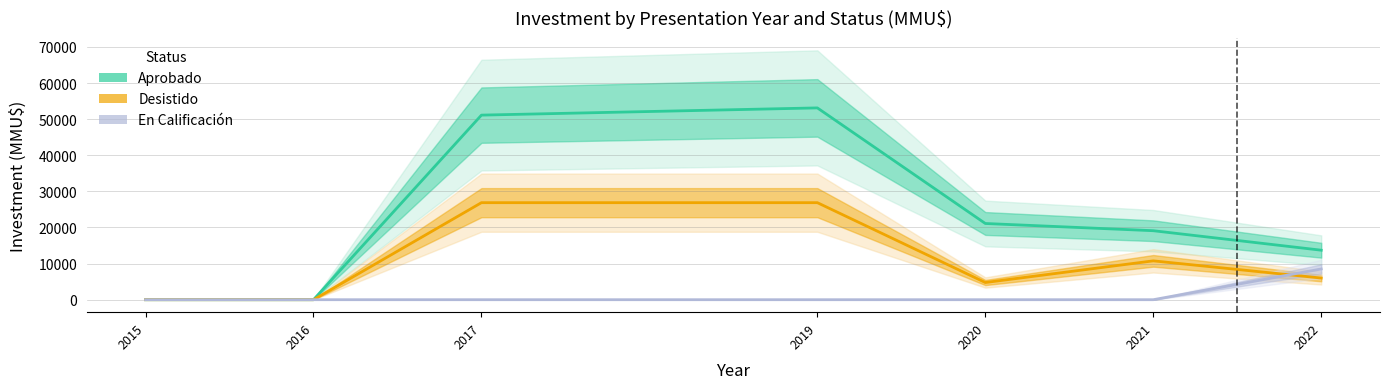

Between 2021 and 2022, which series saw the biggest shift?

En Calificación